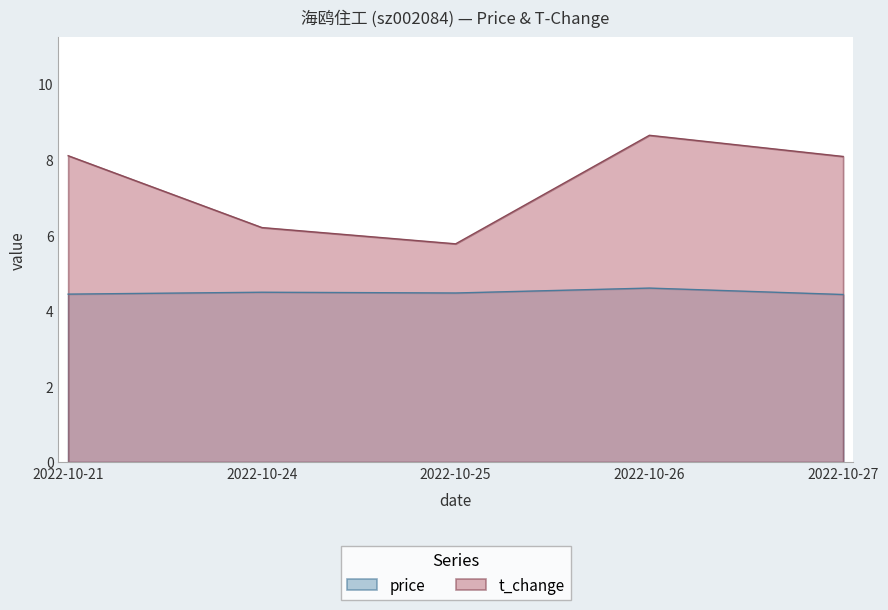

True or false: price and t_change intersect in this chart.

False